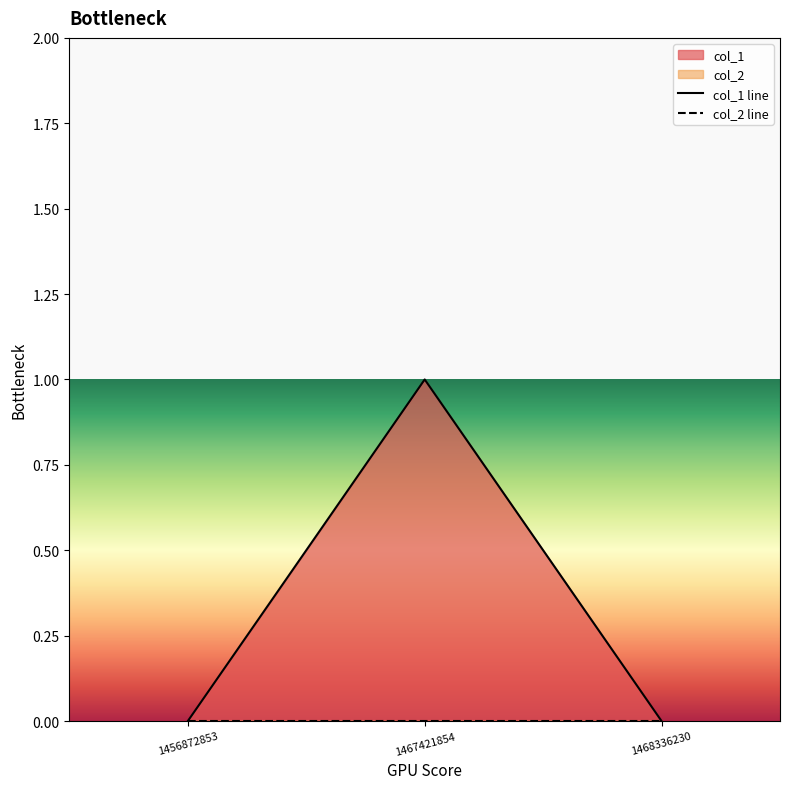

What is the difference between the maximum and minimum values?

1